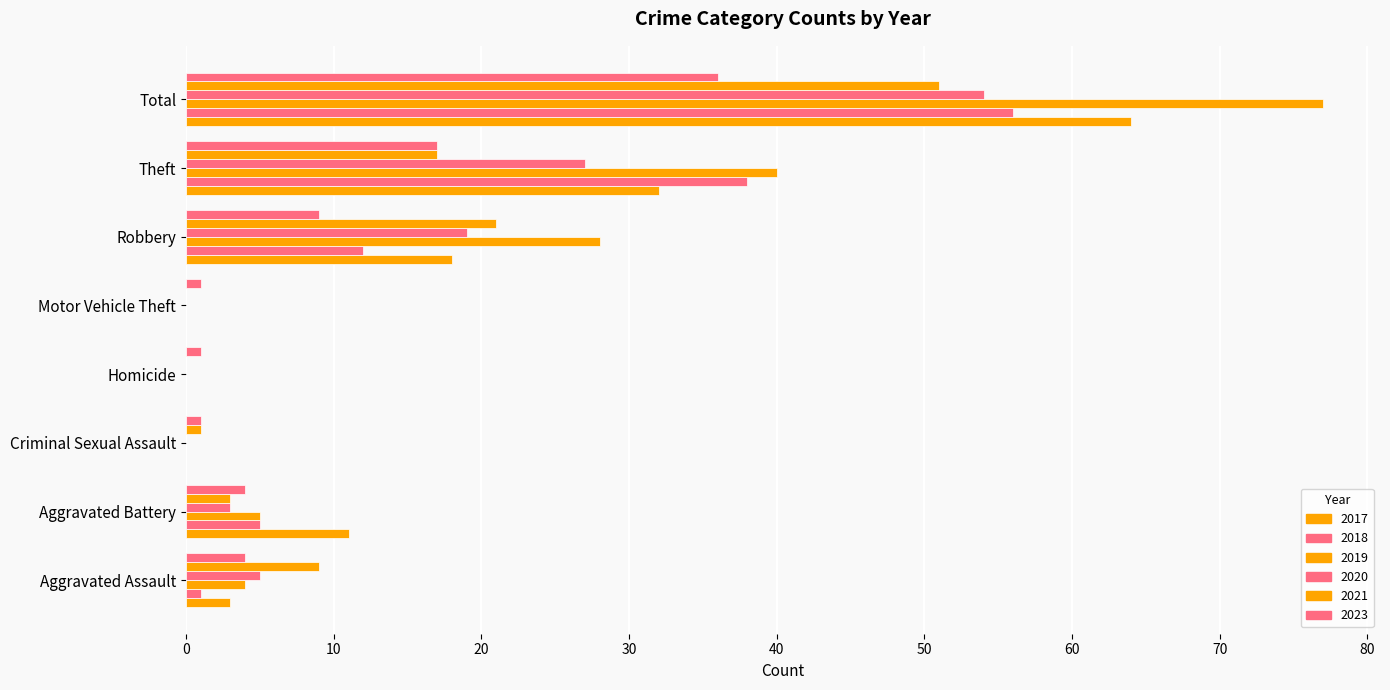

Count the number of categories in the chart.

8